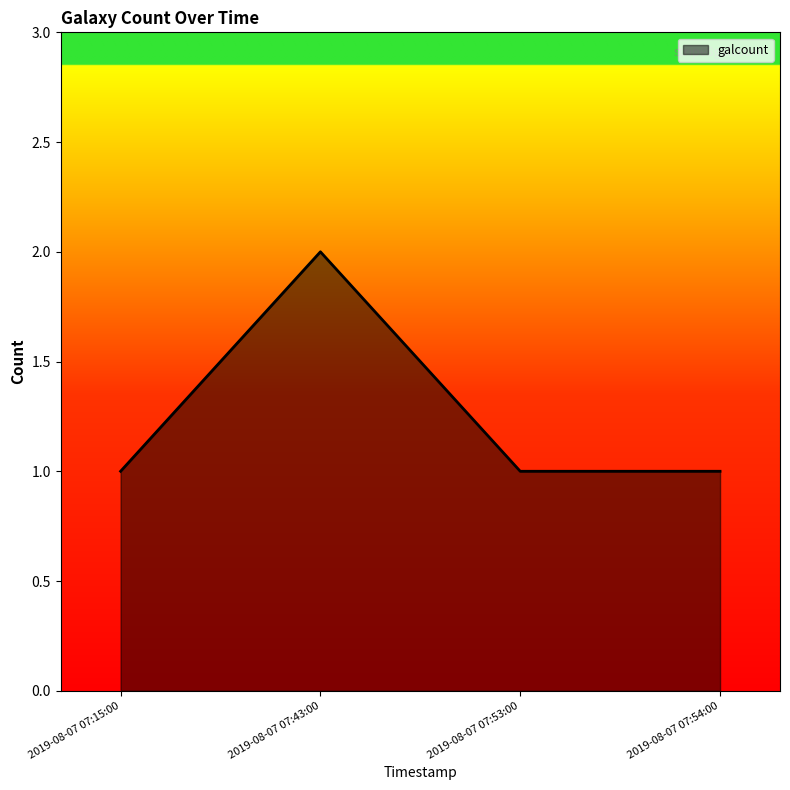

Which label corresponds to the largest value in the chart?

2019-08-07 07:43:00